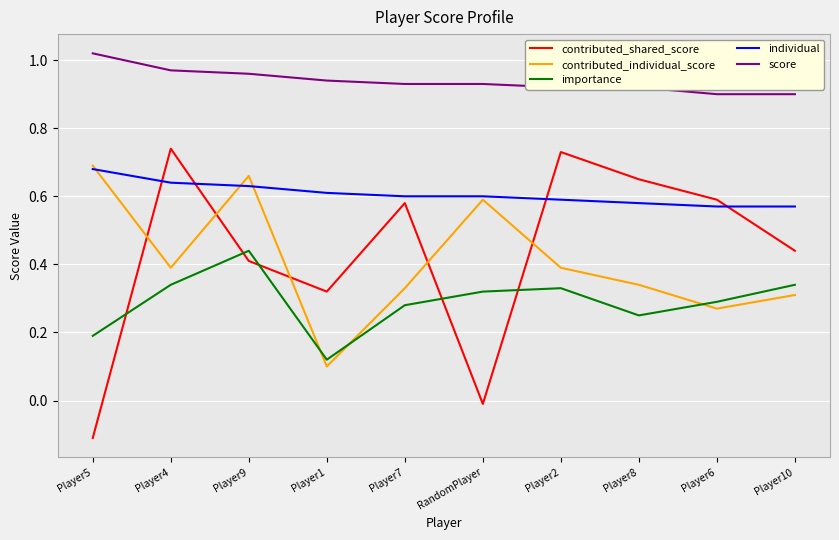

Which category has the lowest value in the contributed_individual_score series?

Player1